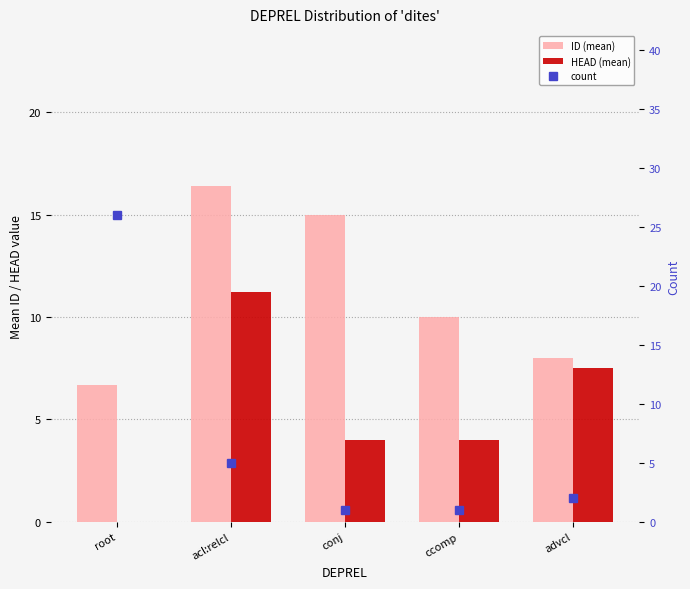

Is the value of HEAD (mean) at advcl greater than the value of ID (mean) at conj?

No